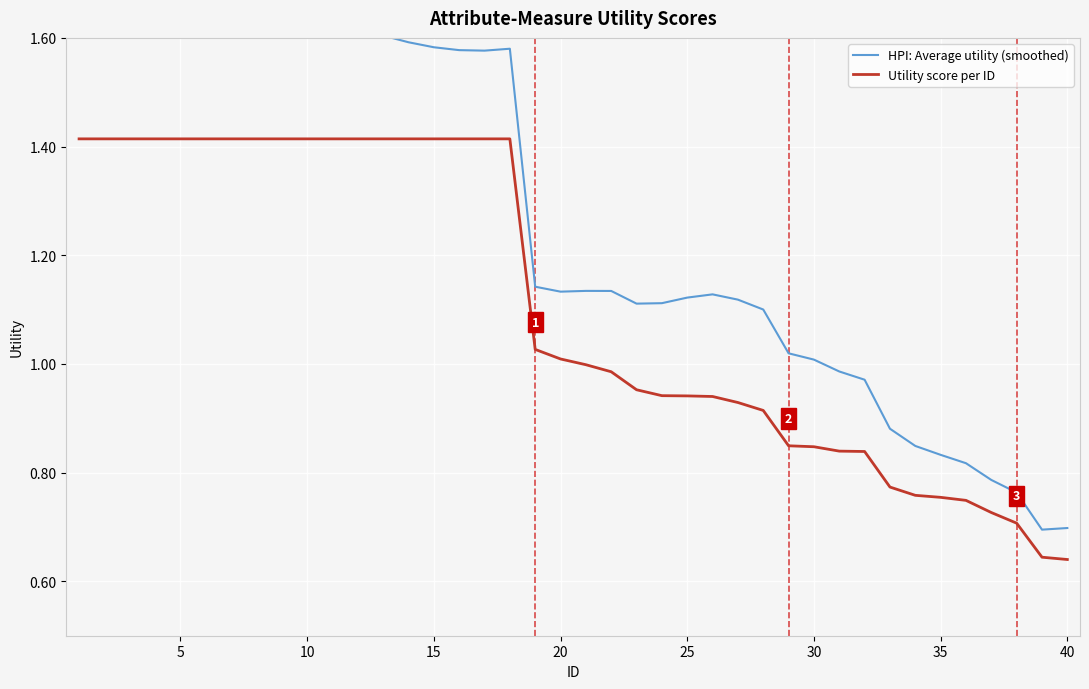

Is it true that Utility score per ID equals 1.3 at 30?

False